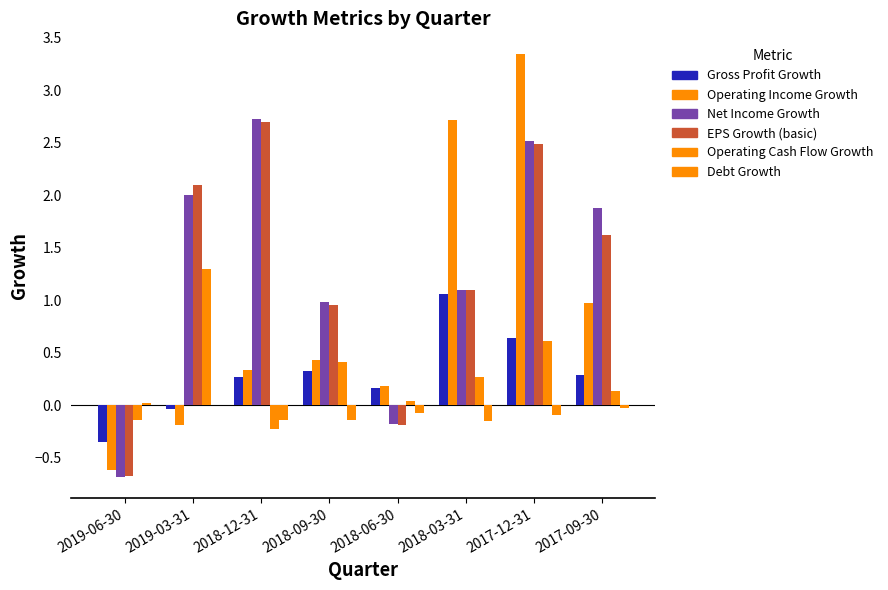

True or false: Operating Income Growth has a value of 2.7 at 2018-03-31.

True